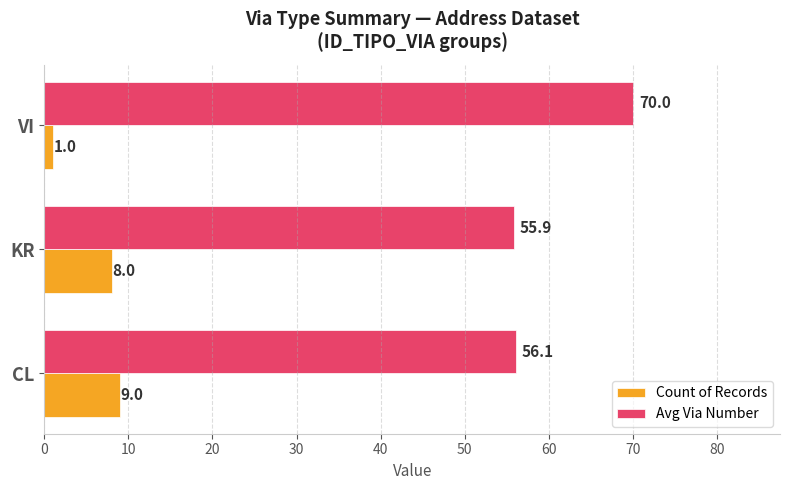

Which category has the lowest value across all series?

VI